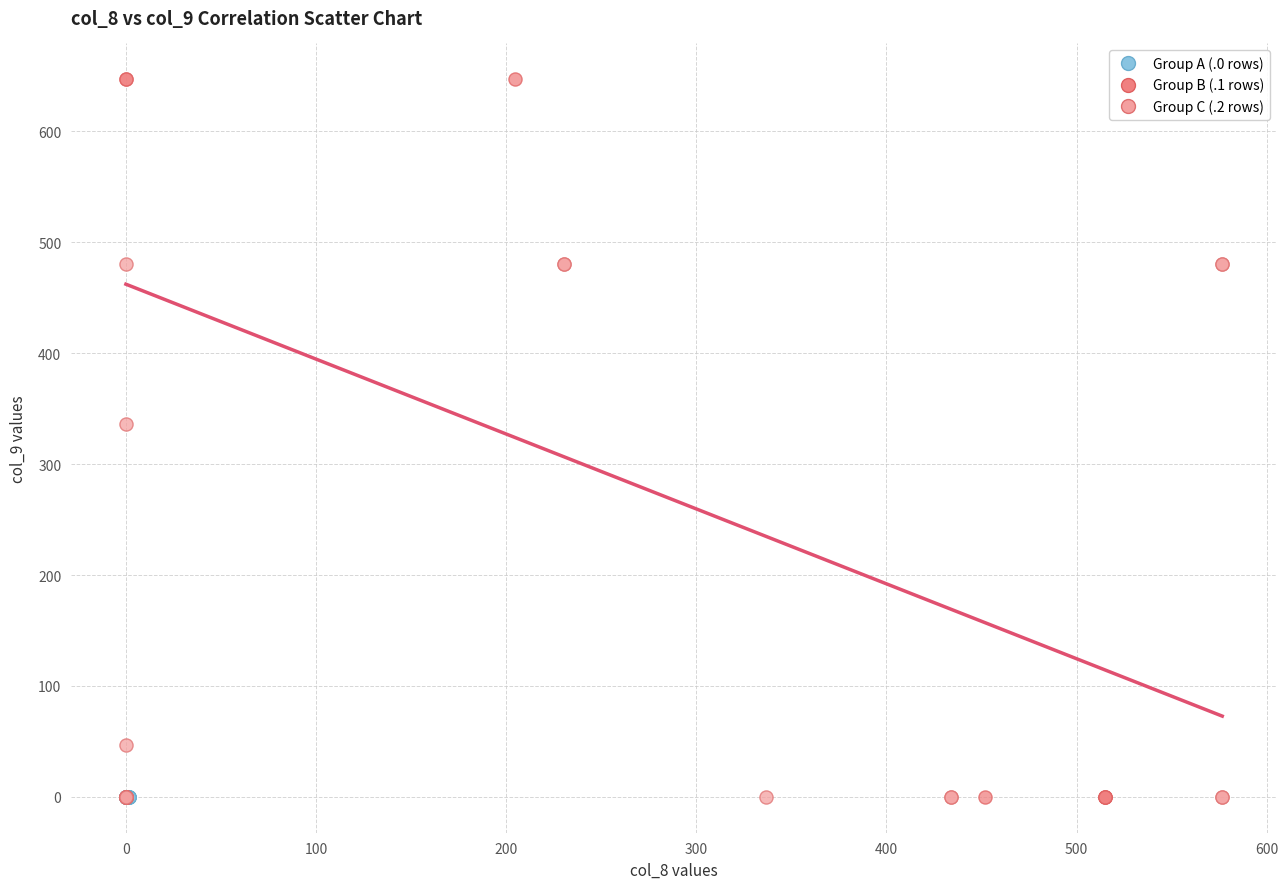

Which series reaches the maximum Y coordinate?

Group B (.1 rows)